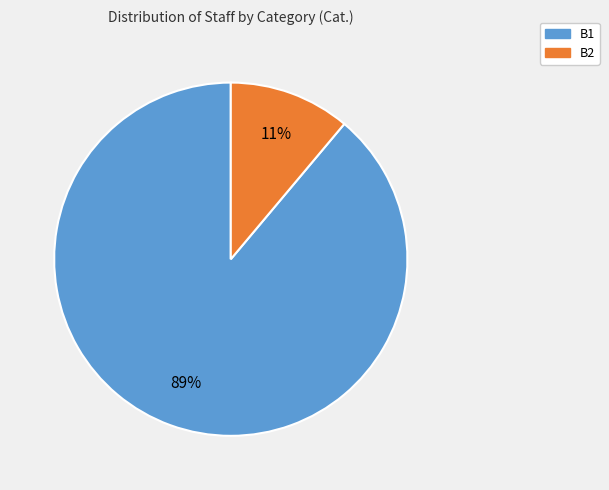

What is the smallest slice in the pie chart?

B2